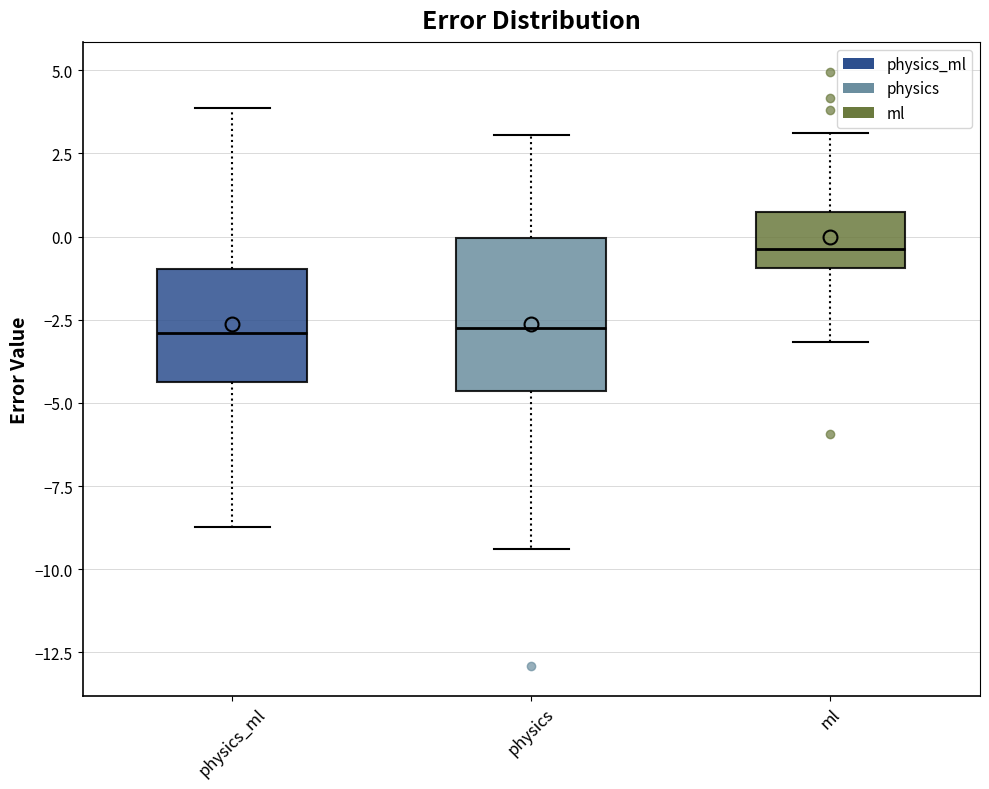

Which box's median line is the highest?

ml